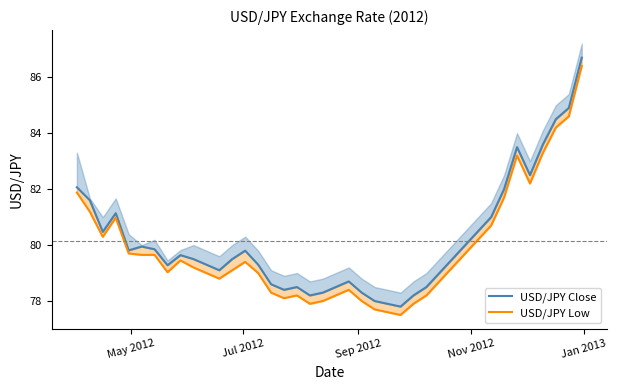

What is the minimum value shown in the chart?

77.5